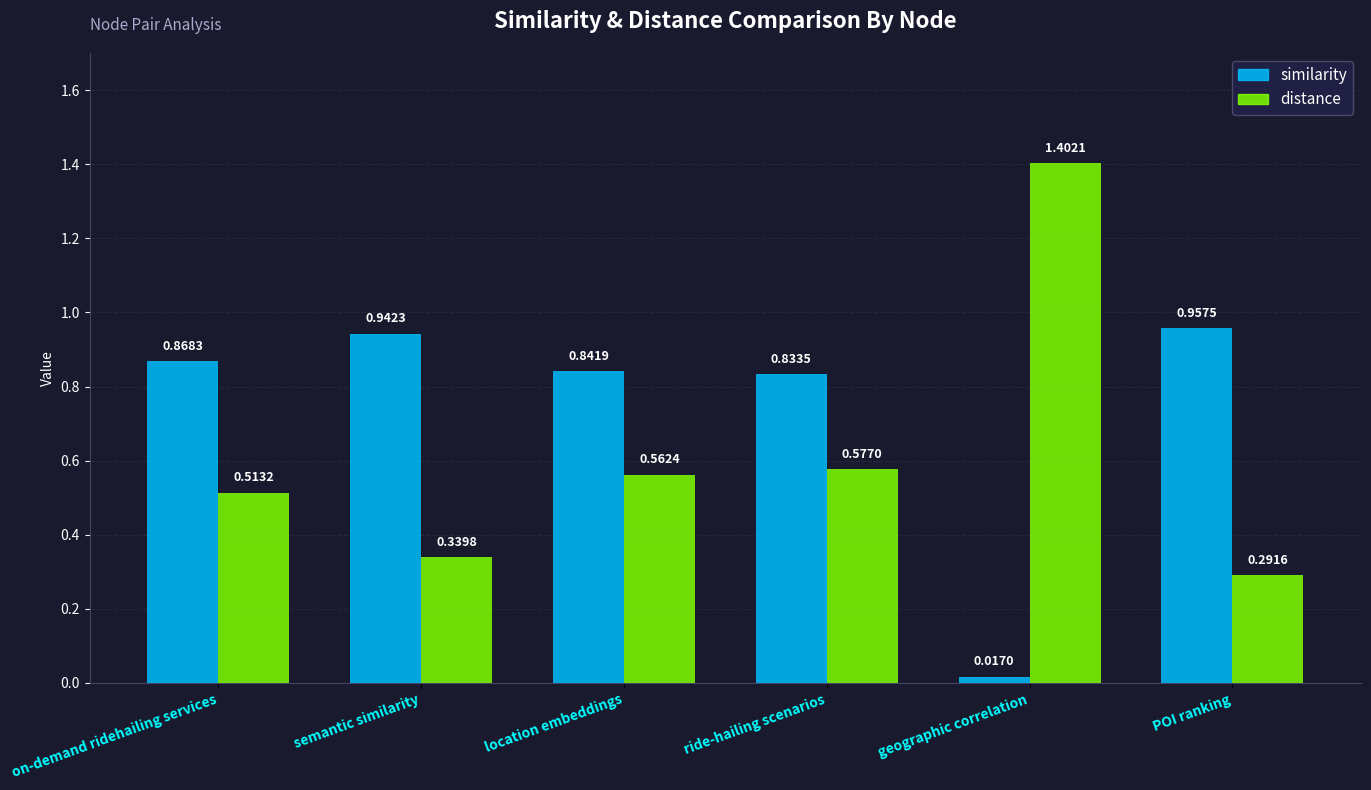

What is the label of the 6th bar from the right?

on-demand ridehailing services